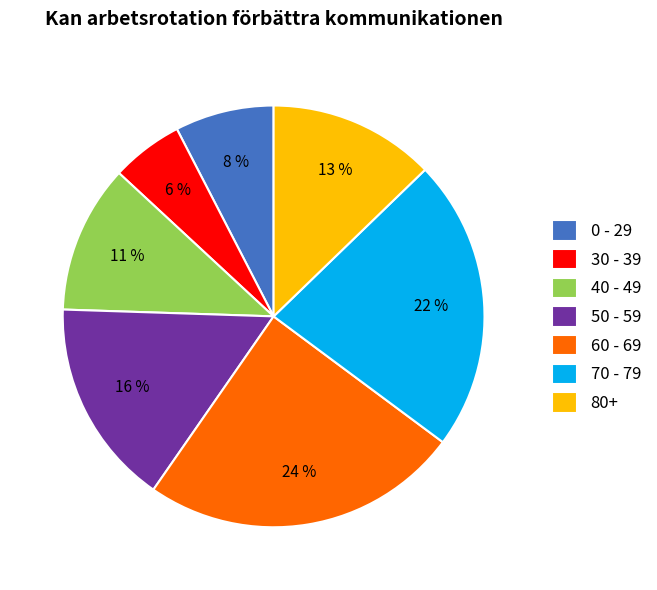

Is there a majority slice in this chart?

No